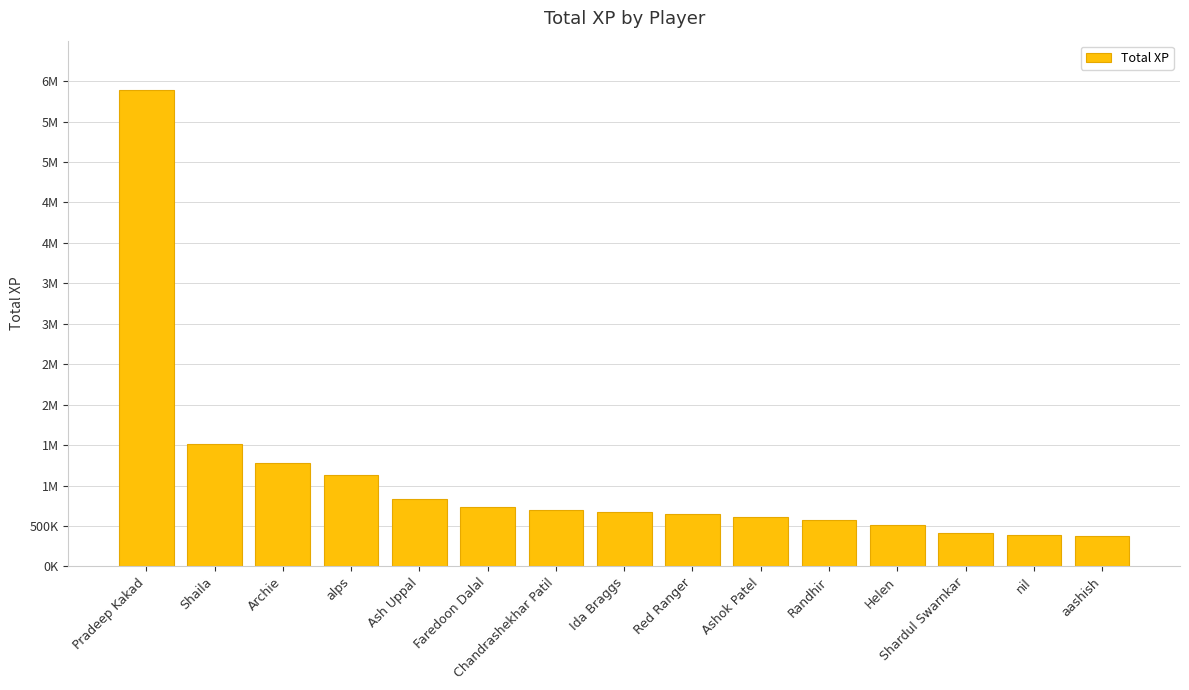

Approximately how many times larger is the value at Randhir compared to aashish?

1.5